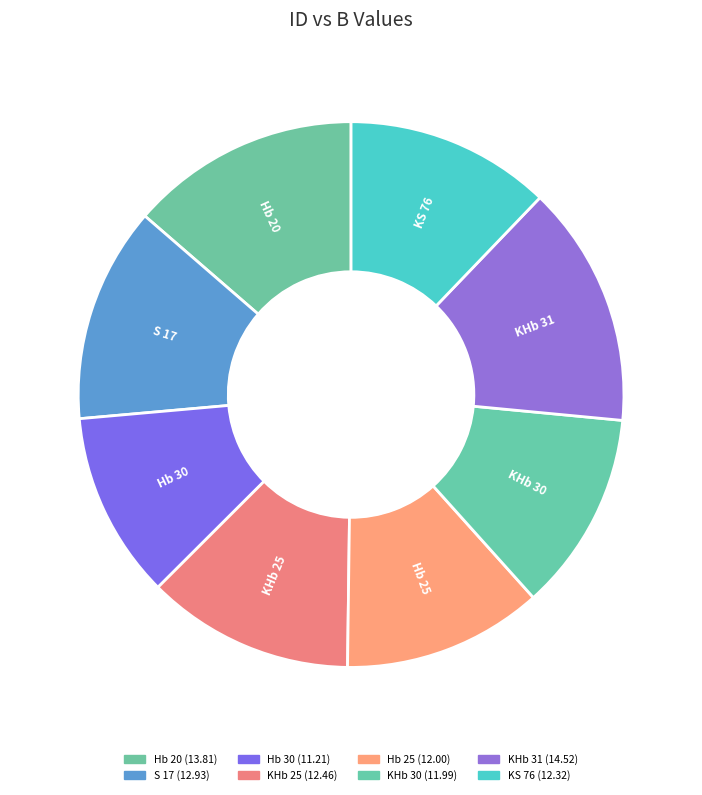

How many slices are in this pie chart?

8